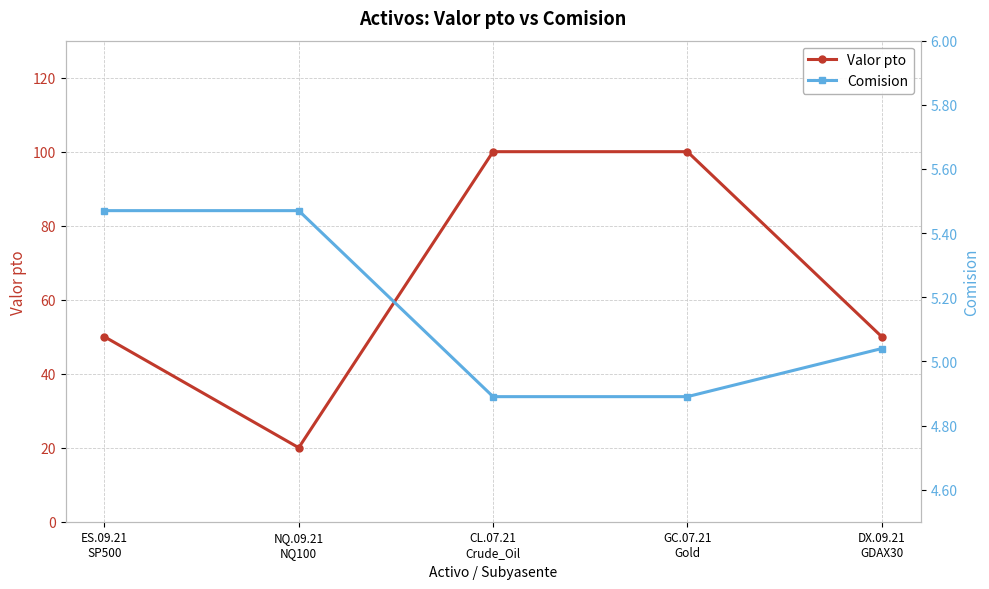

How many series are shown in this chart?

2